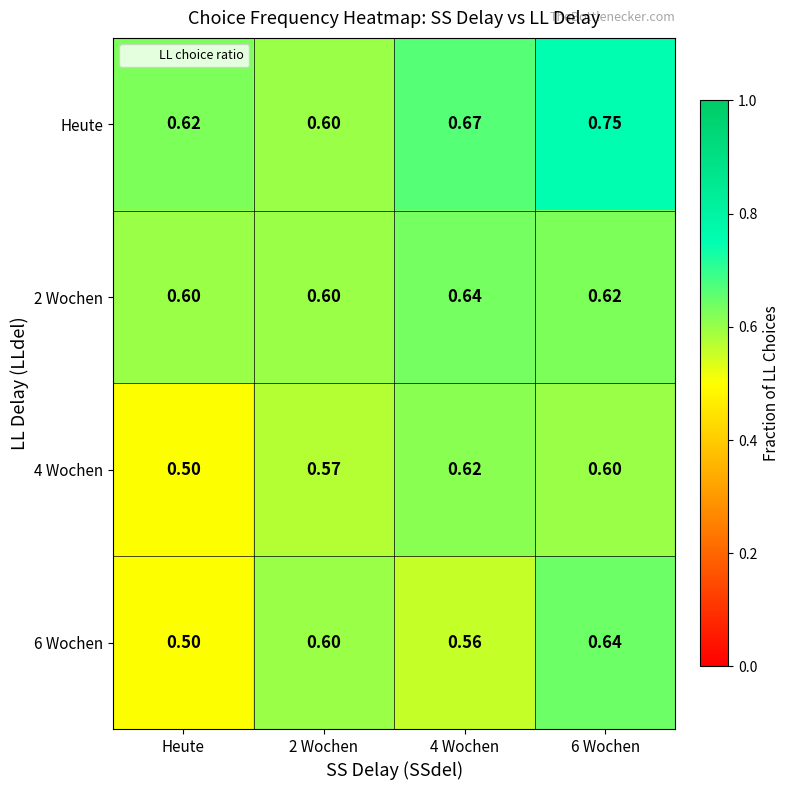

Is the value of Heute at 4 Wochen greater than the value of 6 Wochen at 6 Wochen?

Yes